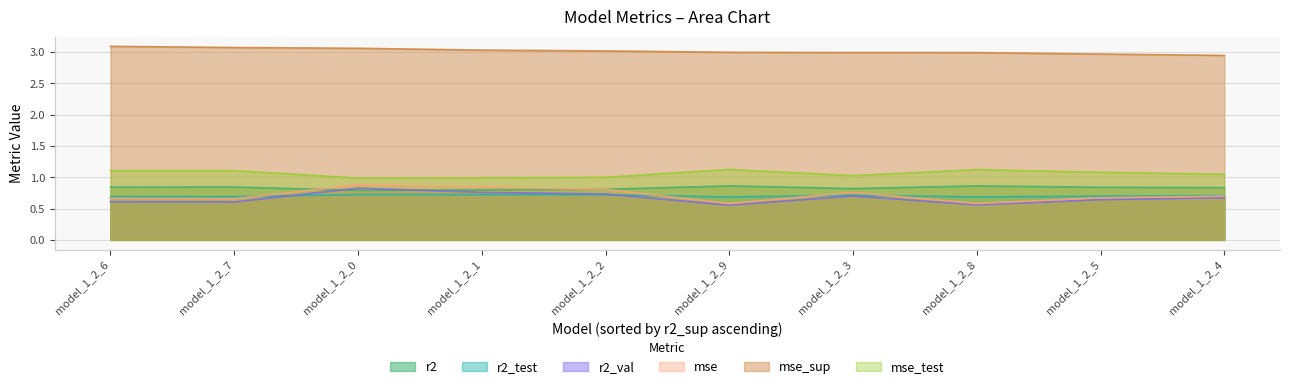

Is the value of r2 at model_1_2_2 greater than the value of mse at model_1_2_8?

Yes